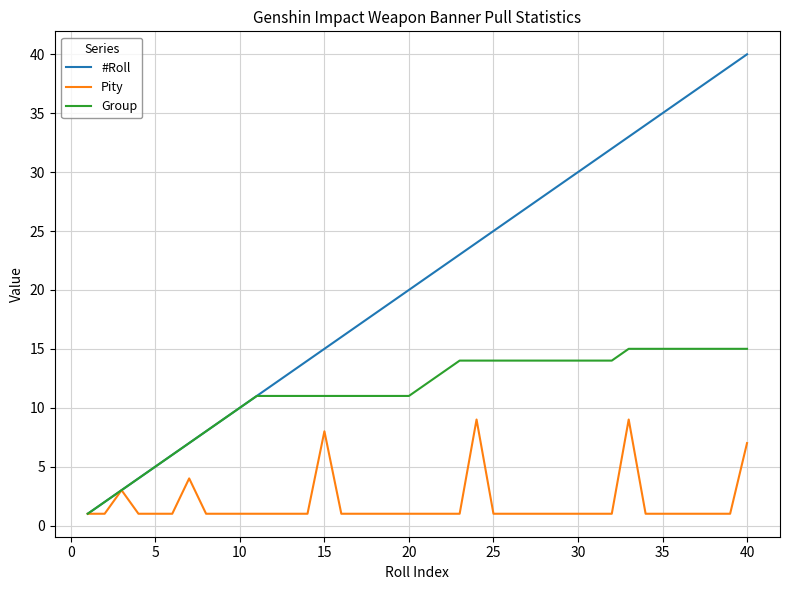

Which series has the largest total across all categories?

#Roll